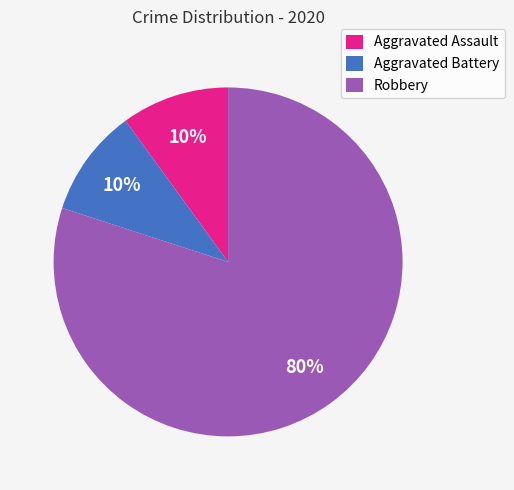

Does any single category account for the majority?

Yes